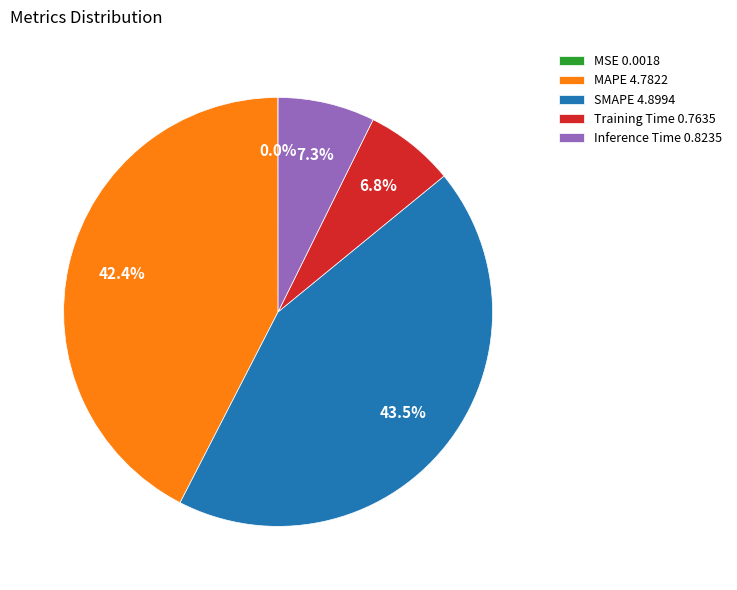

Is SMAPE the majority of the pie?

No